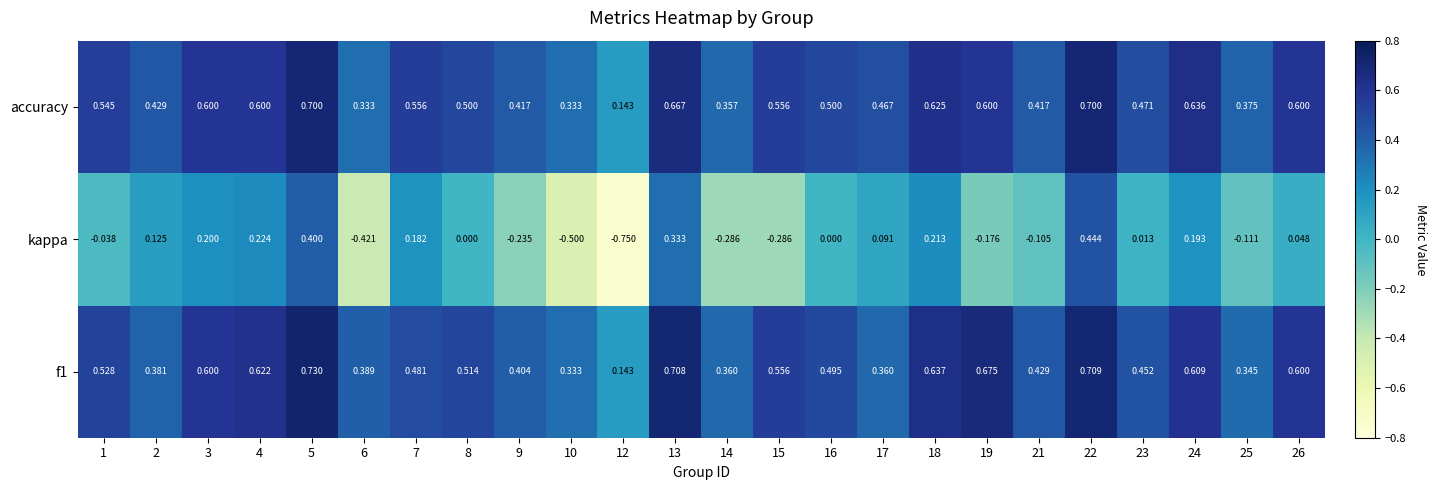

List the series in order of their peak value, highest first.

f1, accuracy, kappa